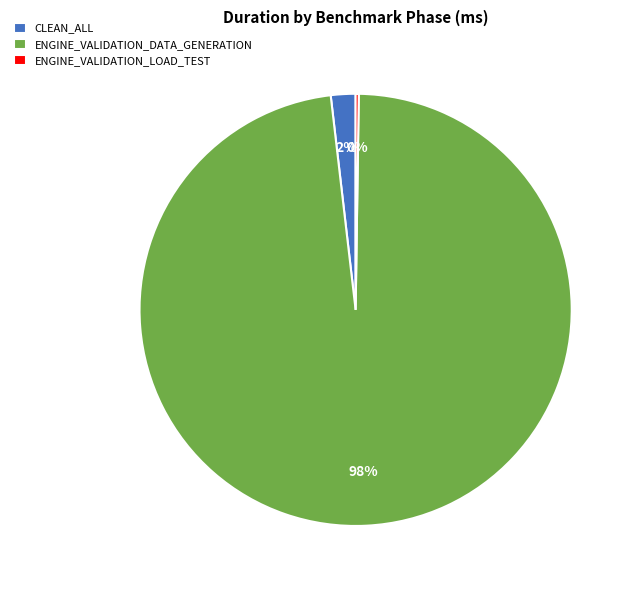

Which category has the biggest portion of the pie?

ENGINE_VALIDATION_DATA_GENERATION